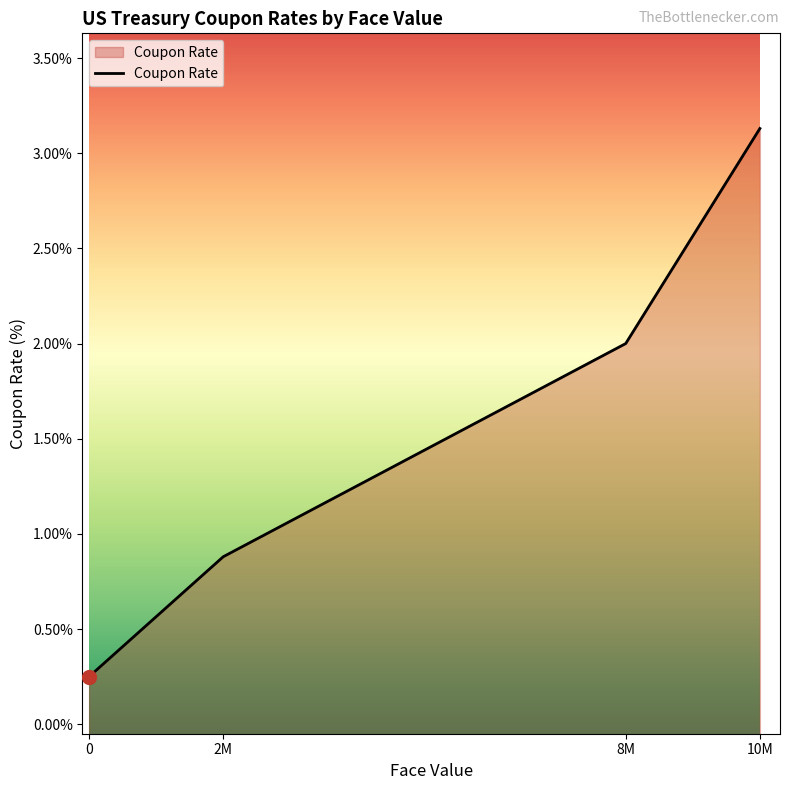

What is the minimum value shown in the chart?

0.2